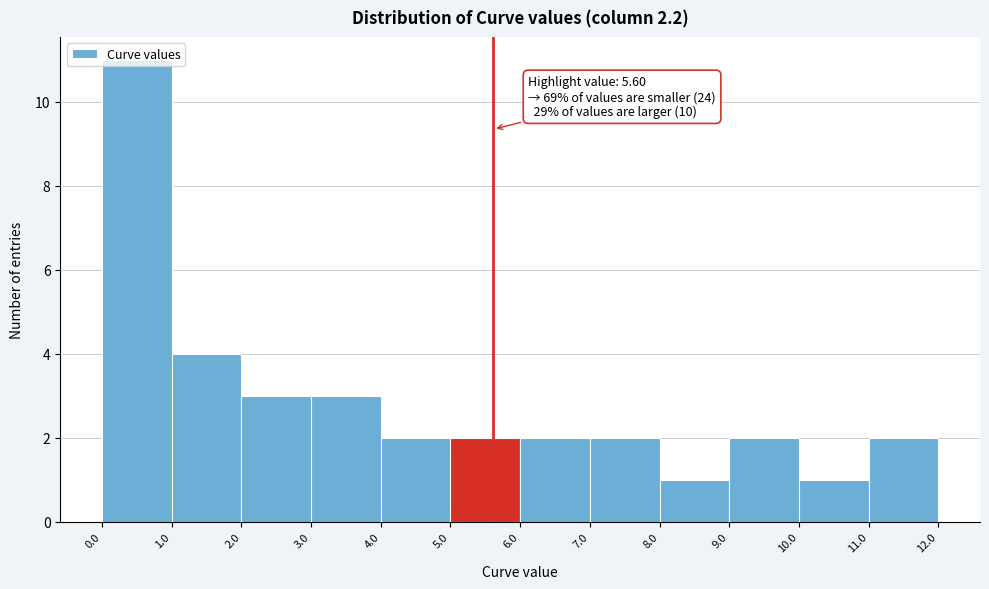

Which range on the x-axis has the tallest bar?

0.0 to 1.0